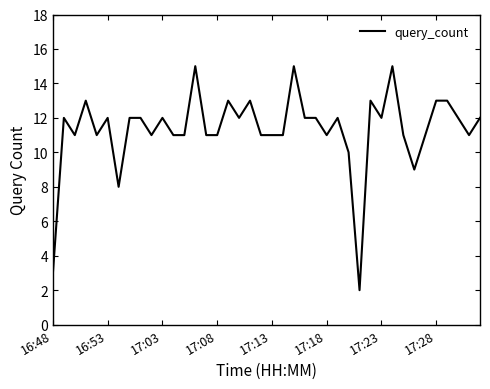

How many lines are shown in the chart?

1